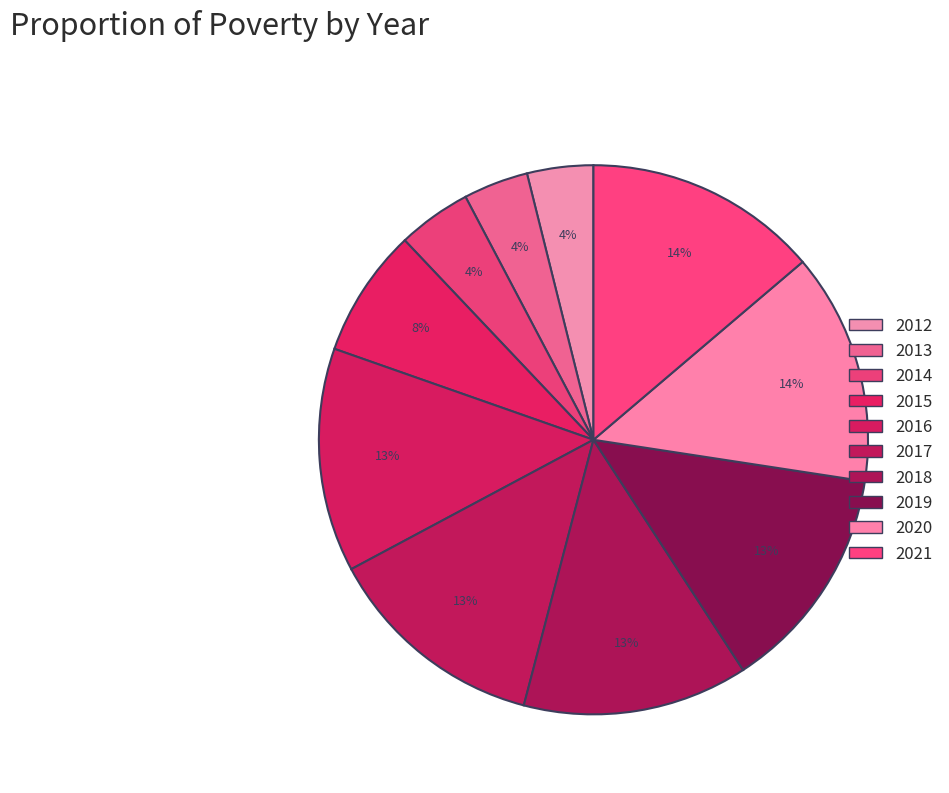

Count the number of slices in the pie.

10